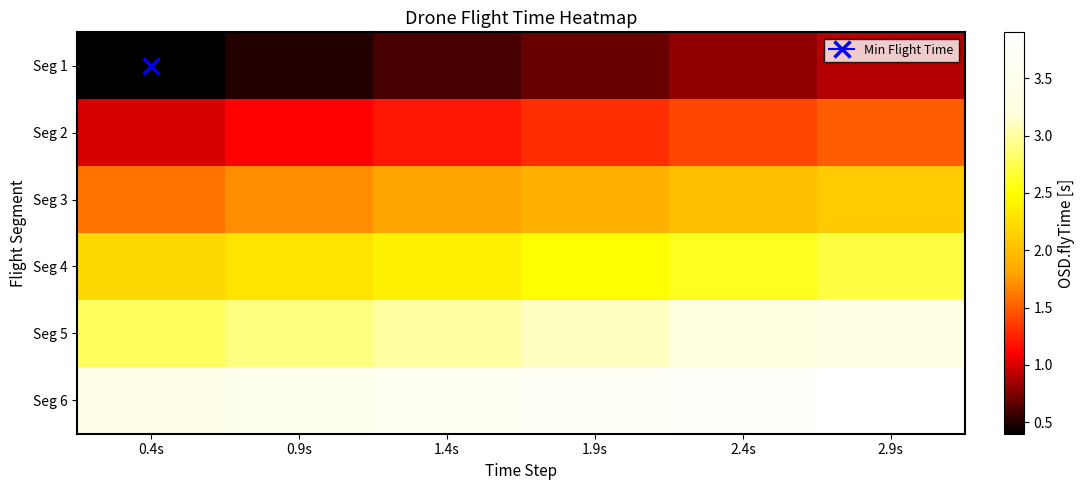

Which series has the largest total across all categories?

Seg 6